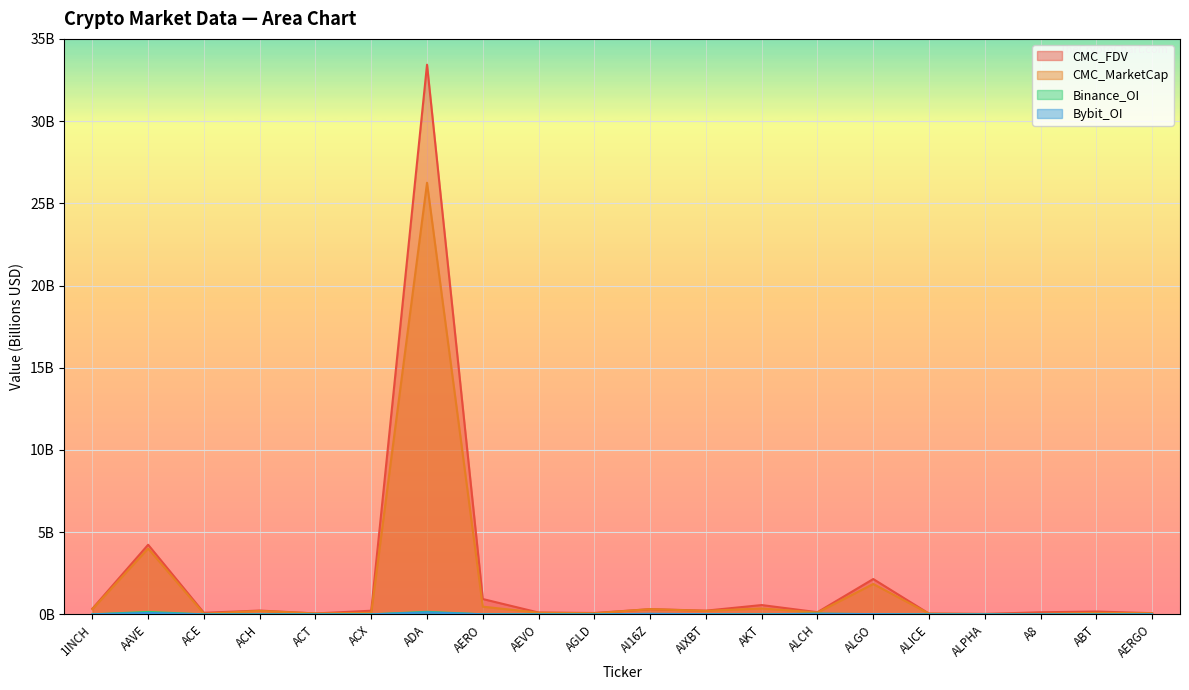

At which category is the sum across all series the highest?

ADA